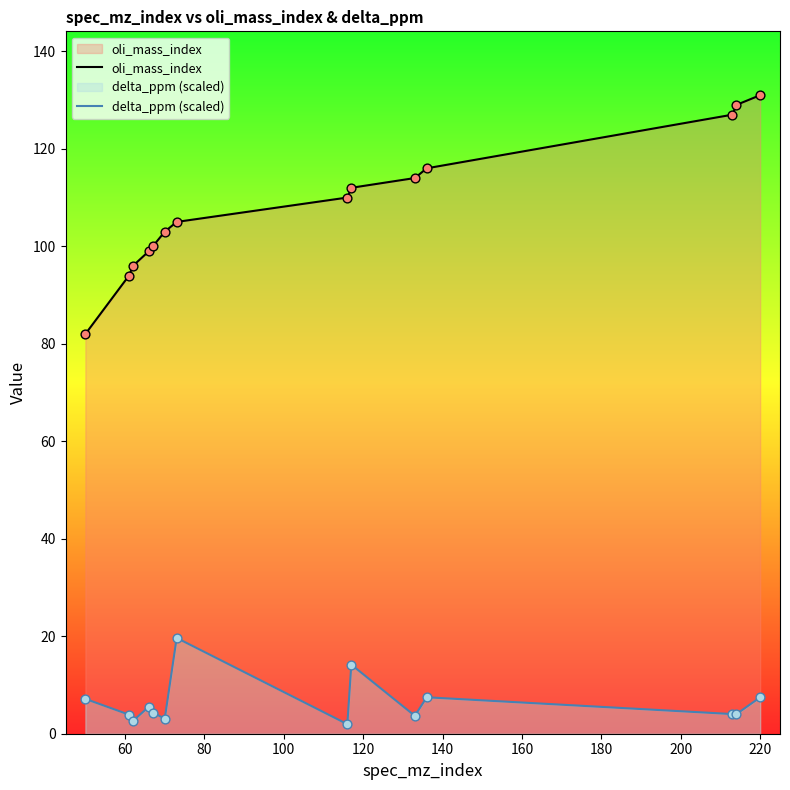

Which series has the largest total across all categories?

oli_mass_index